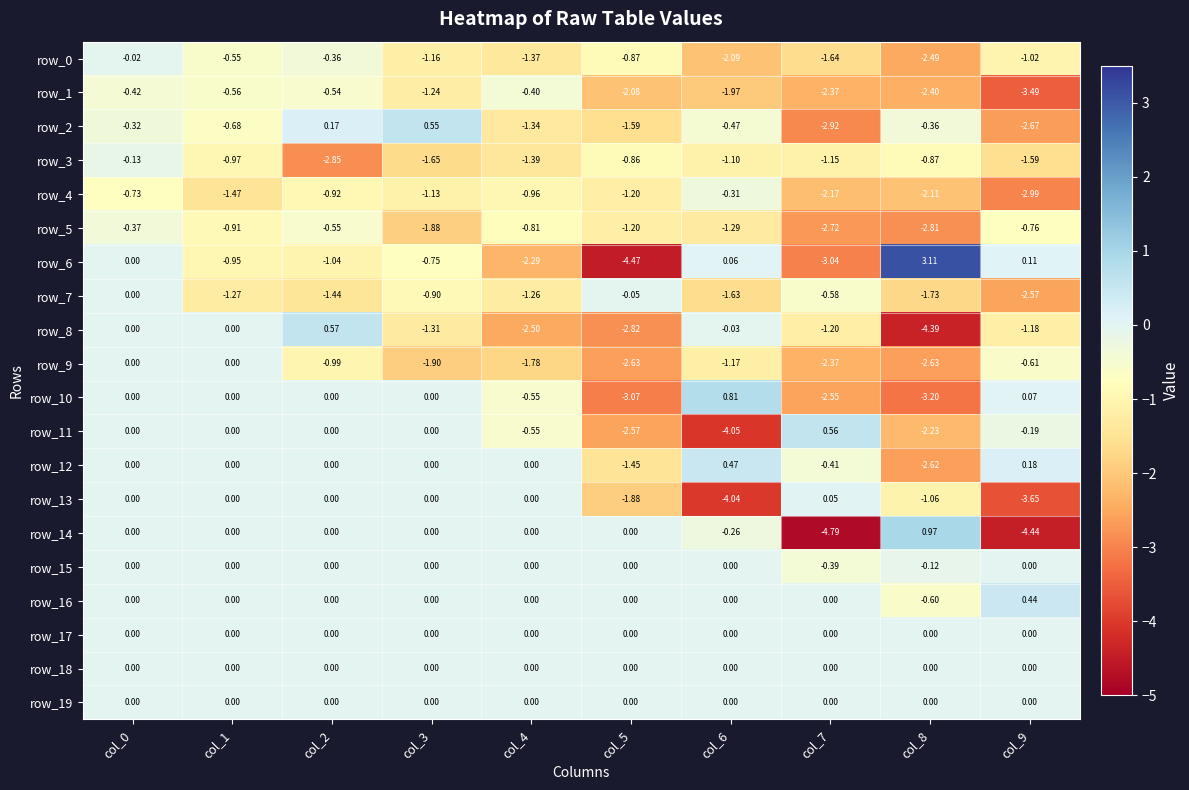

True or false: row_7 has a value of -2.1 at col_4.

False